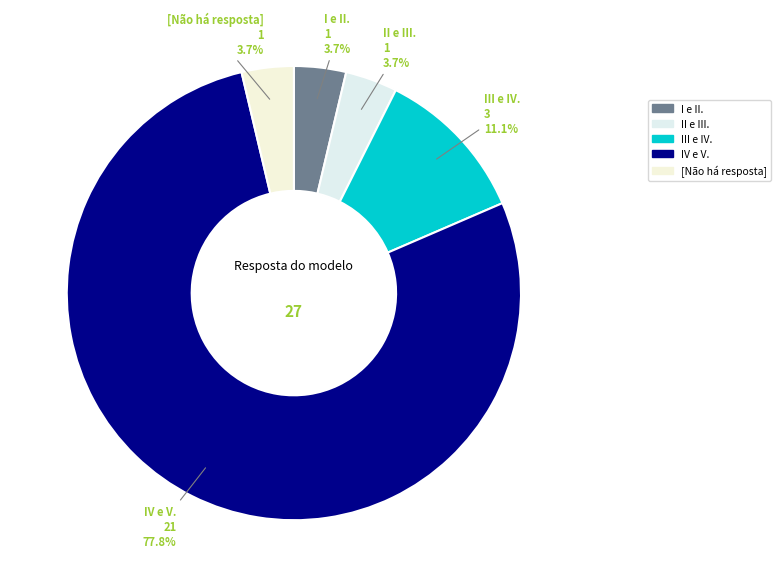

Is the sum of [Não há resposta] and III e IV. greater than half?

No